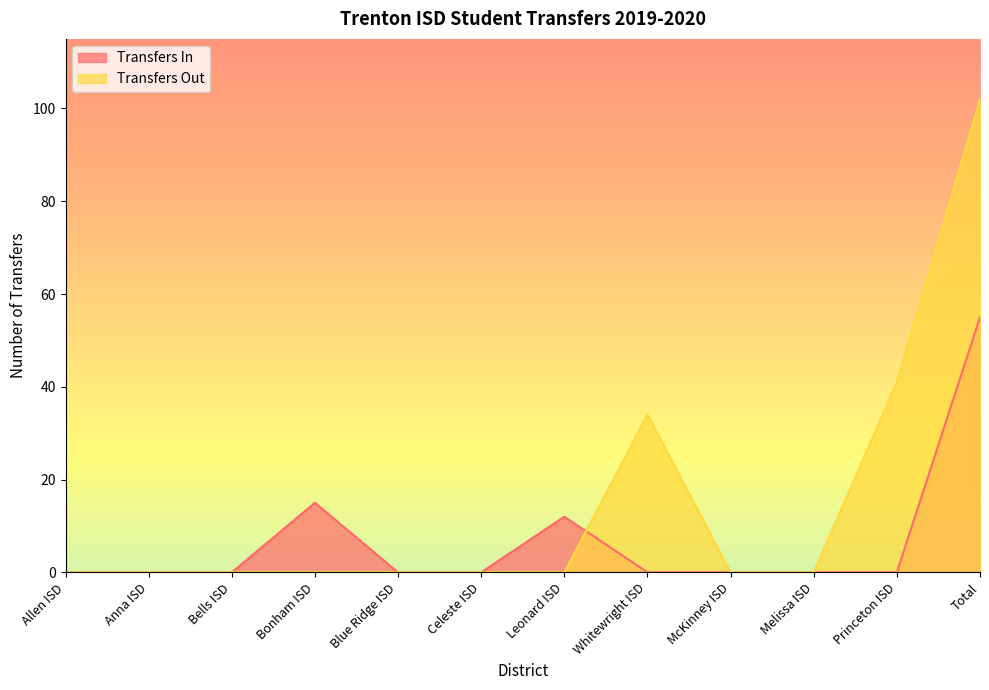

Where is Transfers Out nearest to the value 51?

Princeton ISD